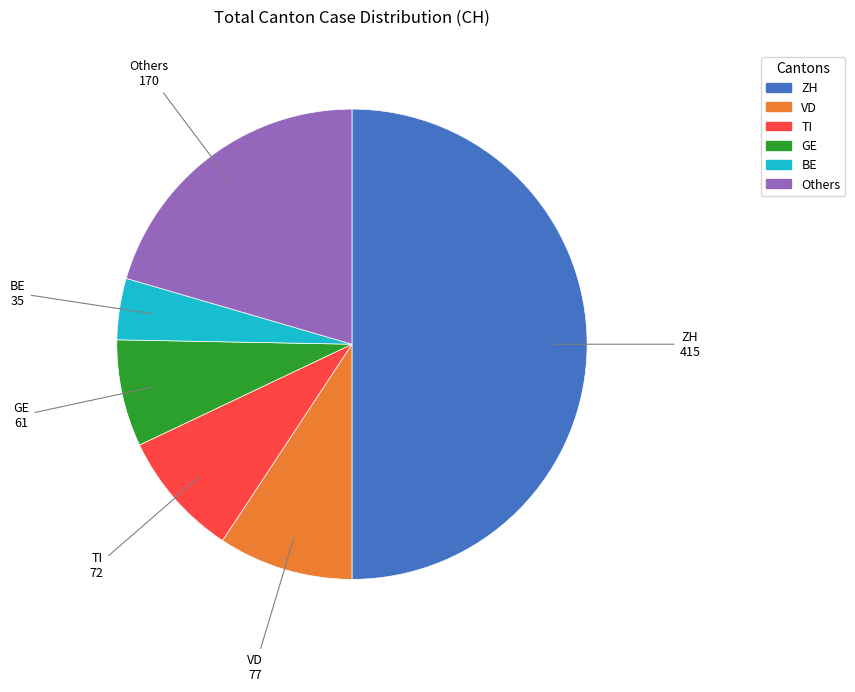

Count the number of slices in the pie.

6